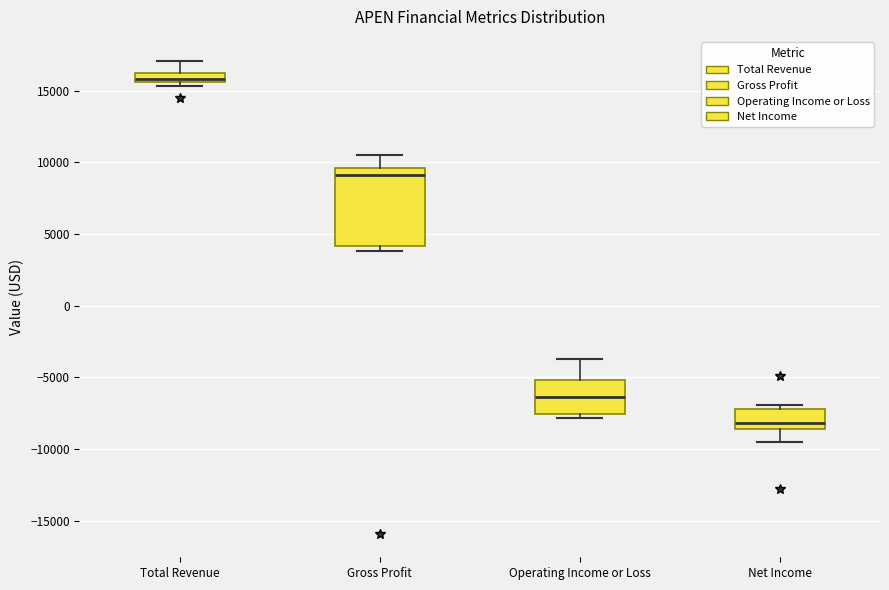

Comparing the boxes themselves (not the whiskers), which one is the tallest?

Gross Profit